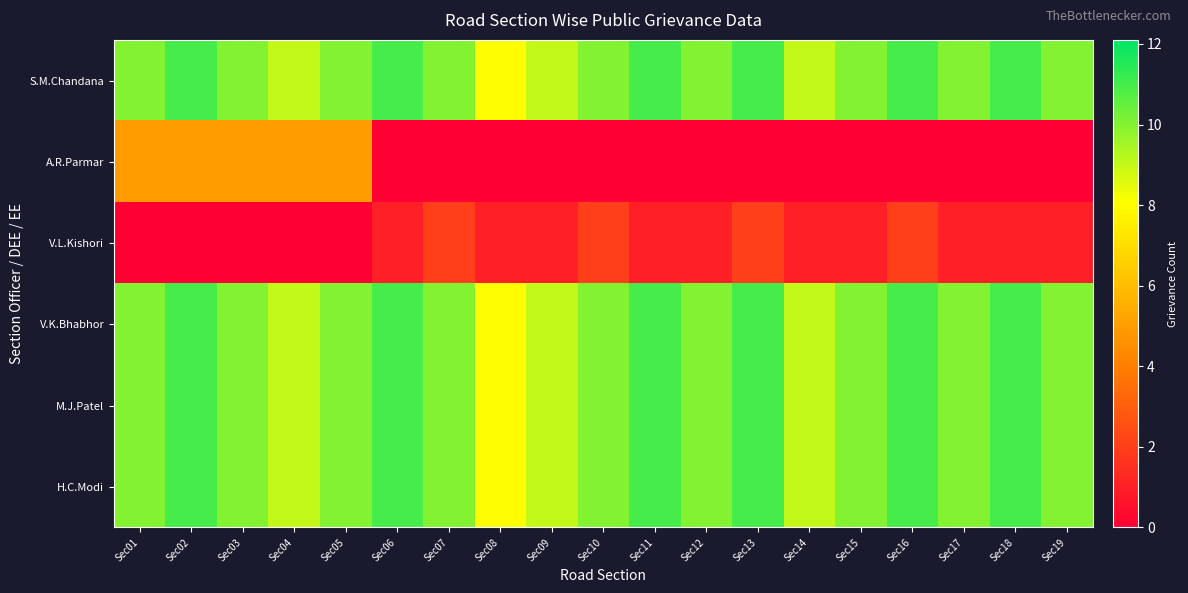

List the series in order of their peak value, lowest first.

V.L.Kishori, A.R.Parmar, S.M.Chandana, V.K.Bhabhor, M.J.Patel, H.C.Modi